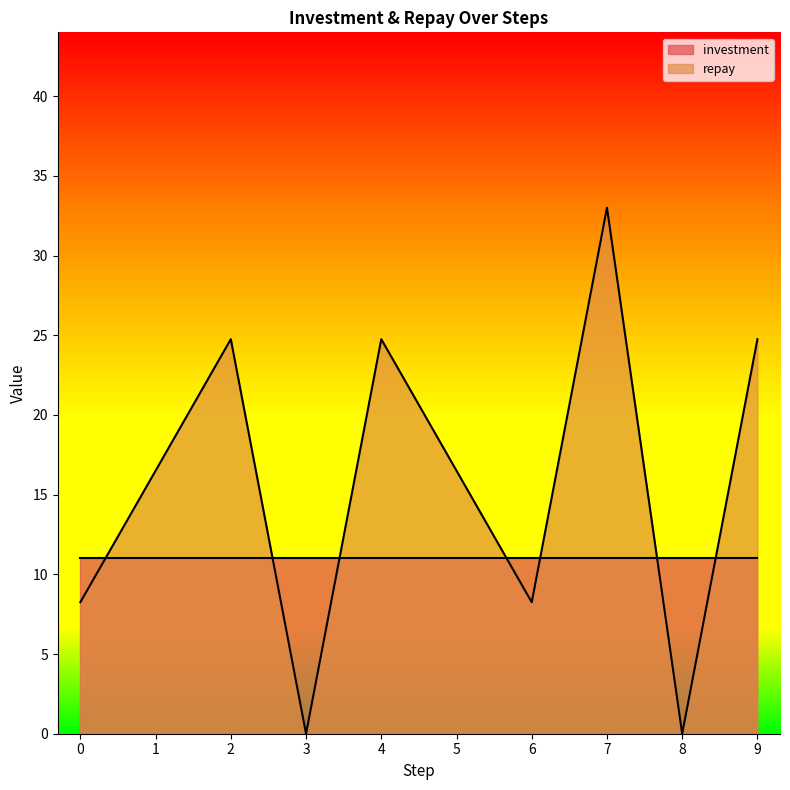

The chart shows a value of 22.3 at 8. True or false?

False